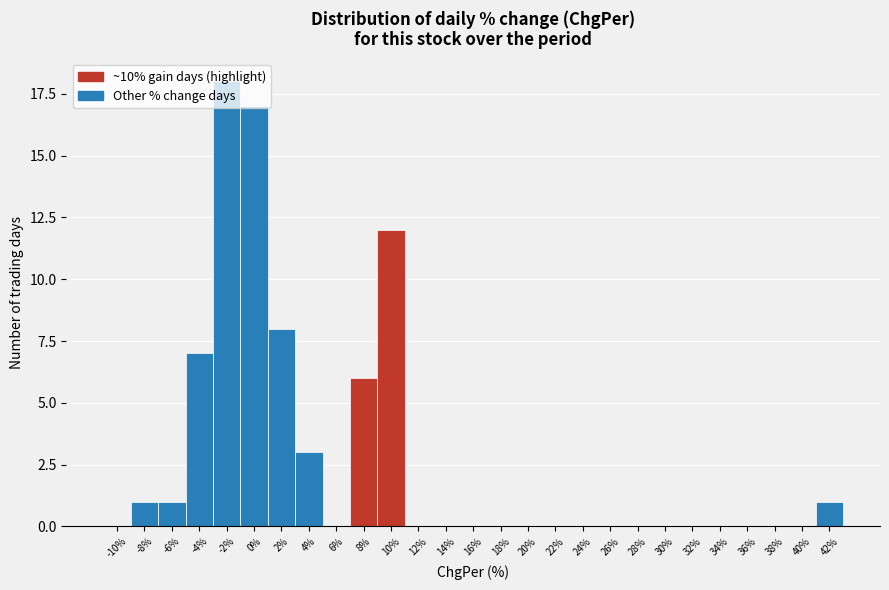

At which category does the chart reach its peak across all series?

-2%